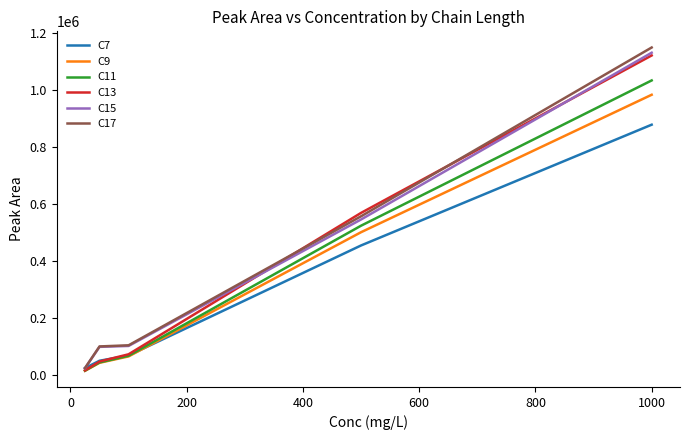

After their last crossing, which series has the higher values: C7 or C15?

C15